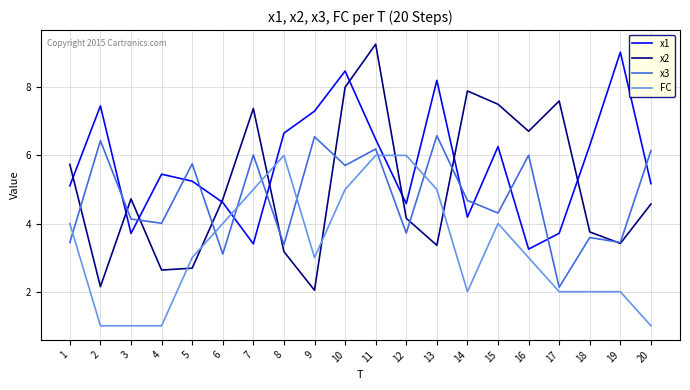

What is the difference between the maximum and minimum values in the FC series?

5.0